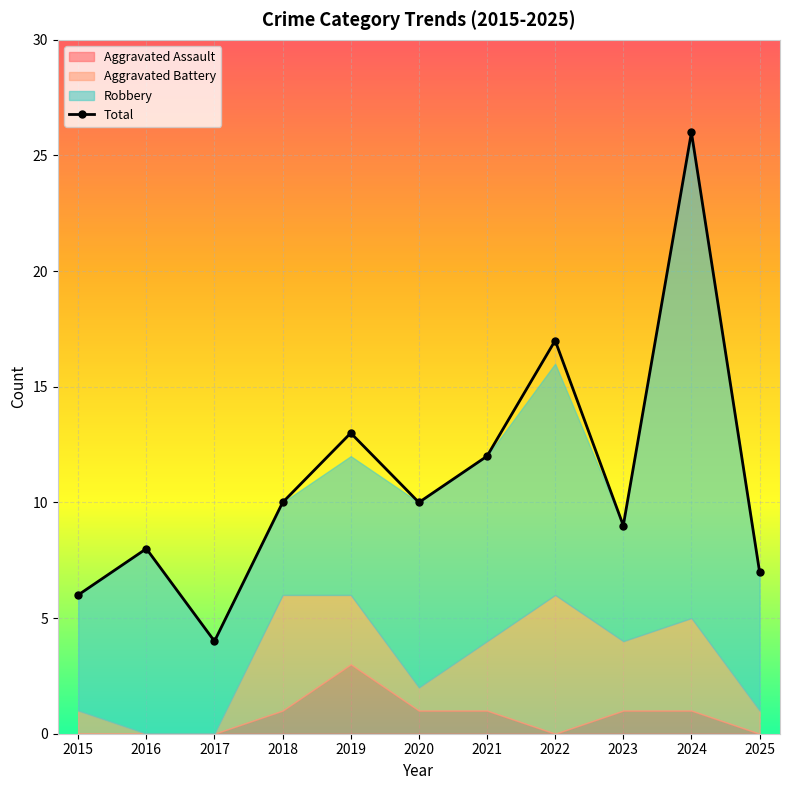

True or false: Total has a value of 39 at 2024.

False